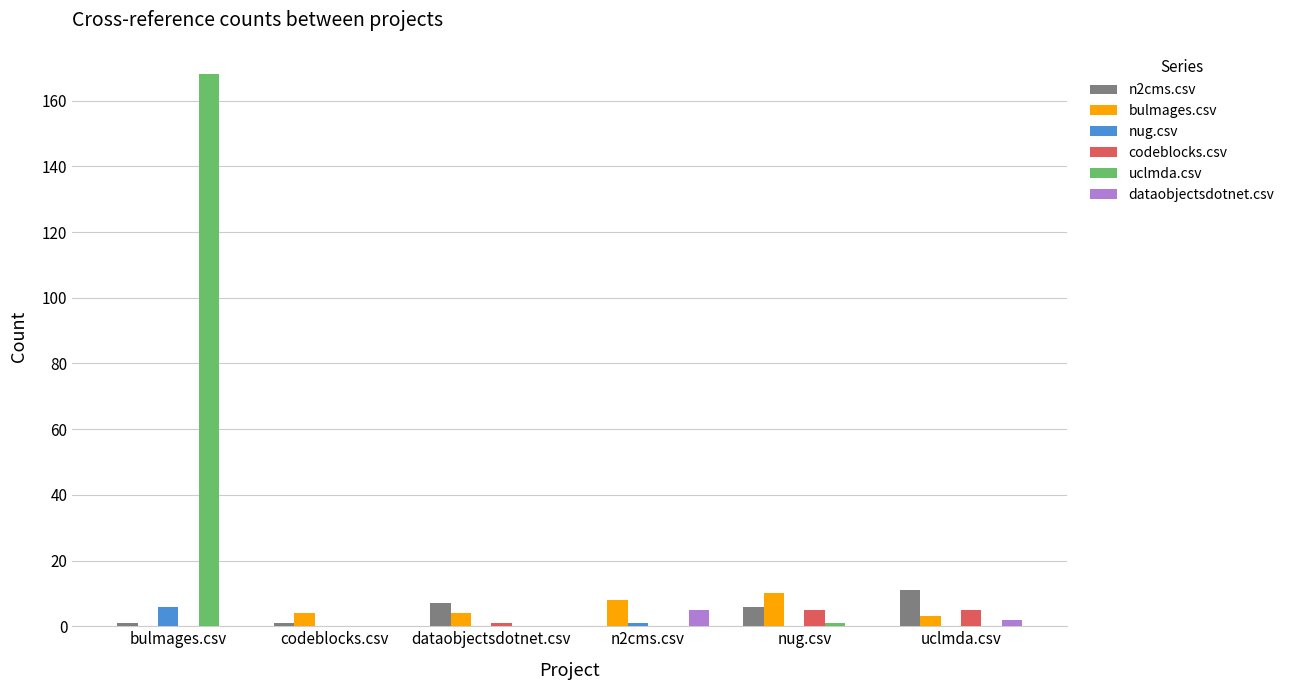

The value of uclmda.csv at uclmda.csv is 0. True or false?

True